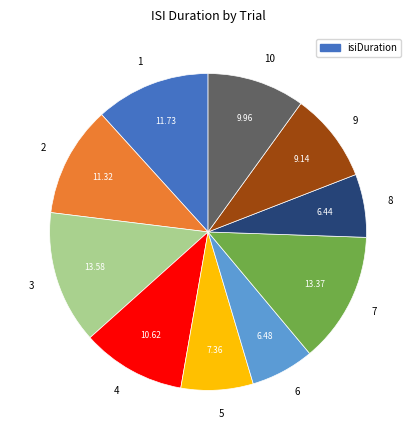

Does 4 account for over 50% of the chart?

No